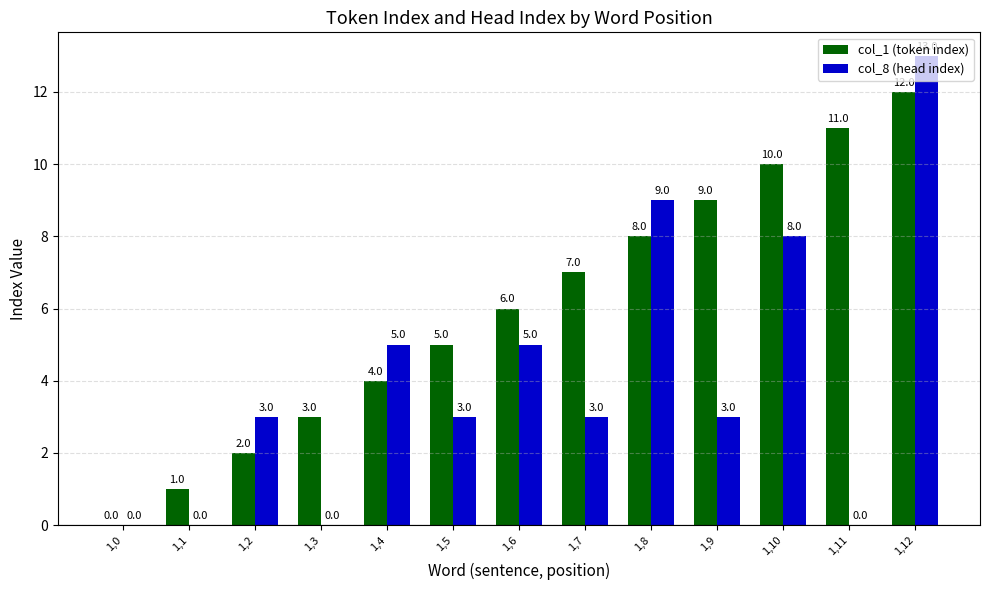

Between 1,8 and 1,9, which series saw the biggest shift?

col_8 (head index)